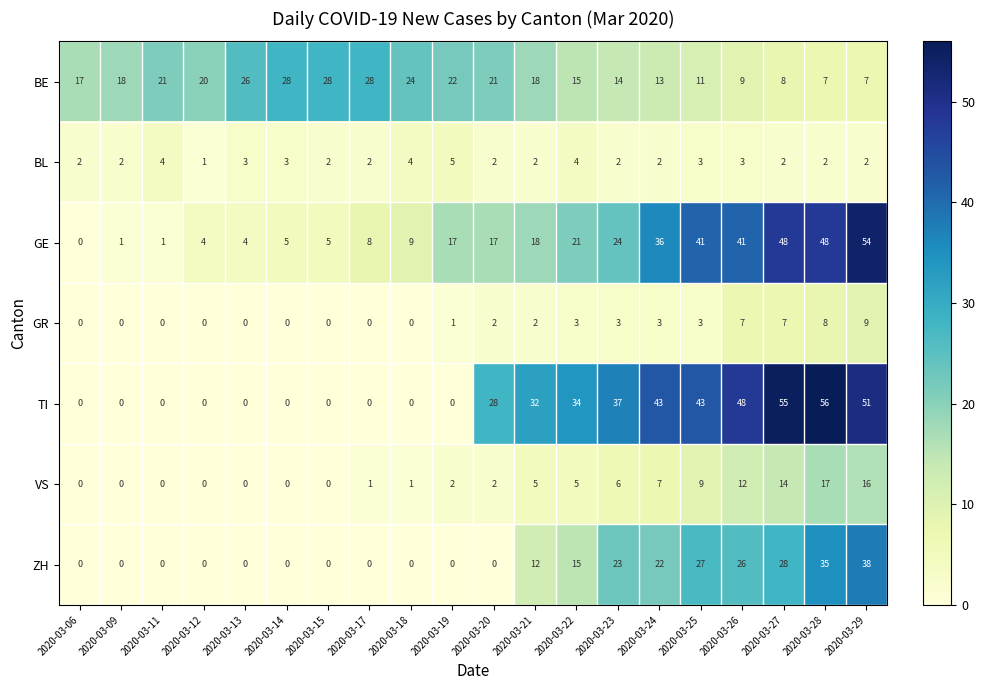

What is the sum of all ZH values?

226